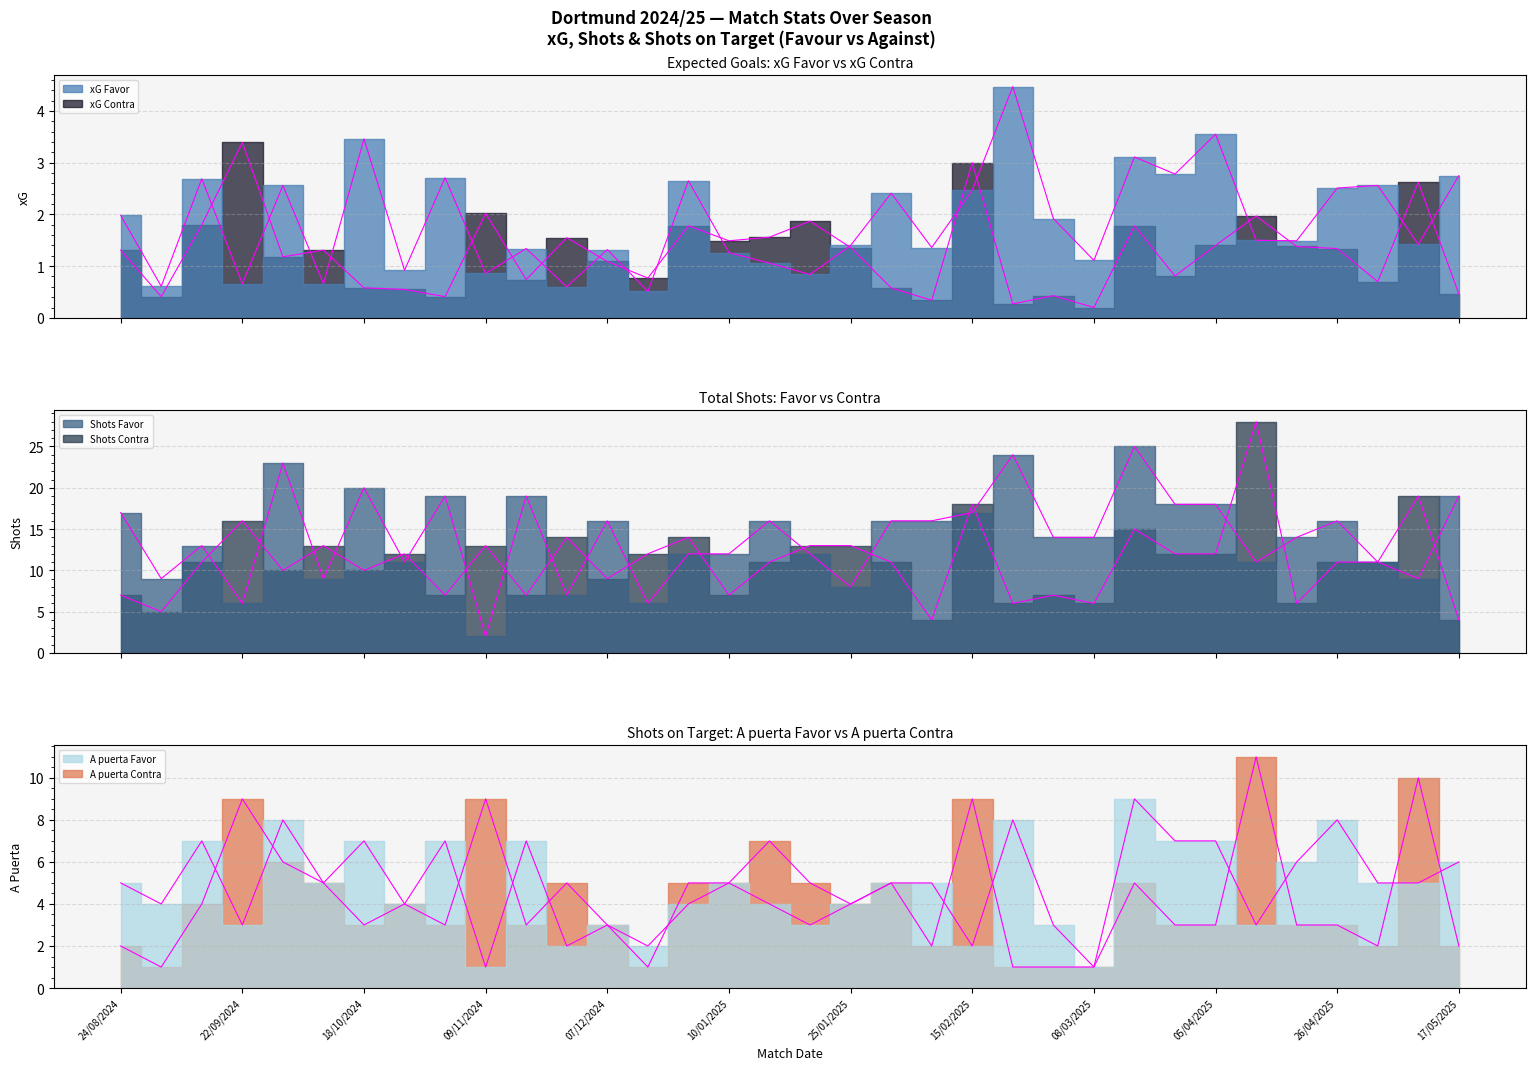

Rank the series at 31/08/2024 from highest to lowest value.

Shots Favor, Shots Contra, A puerta Favor, A puerta Contra, xG Favor, xG Contra